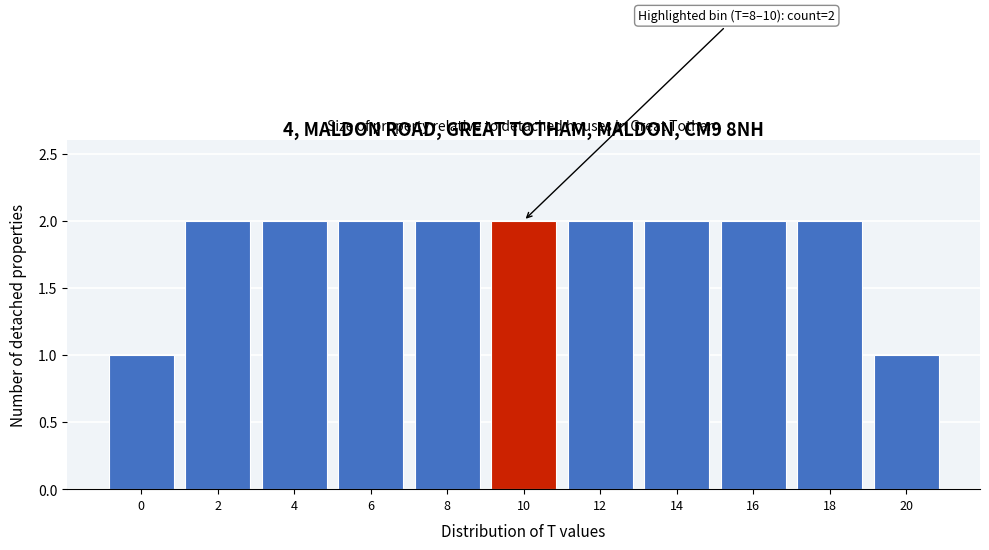

Reading right to left, list all the values displayed in this chart.

20=1	18=2	16=2	14=2	12=2	10=2	8=2	6=2	4=2	2=2	0=1